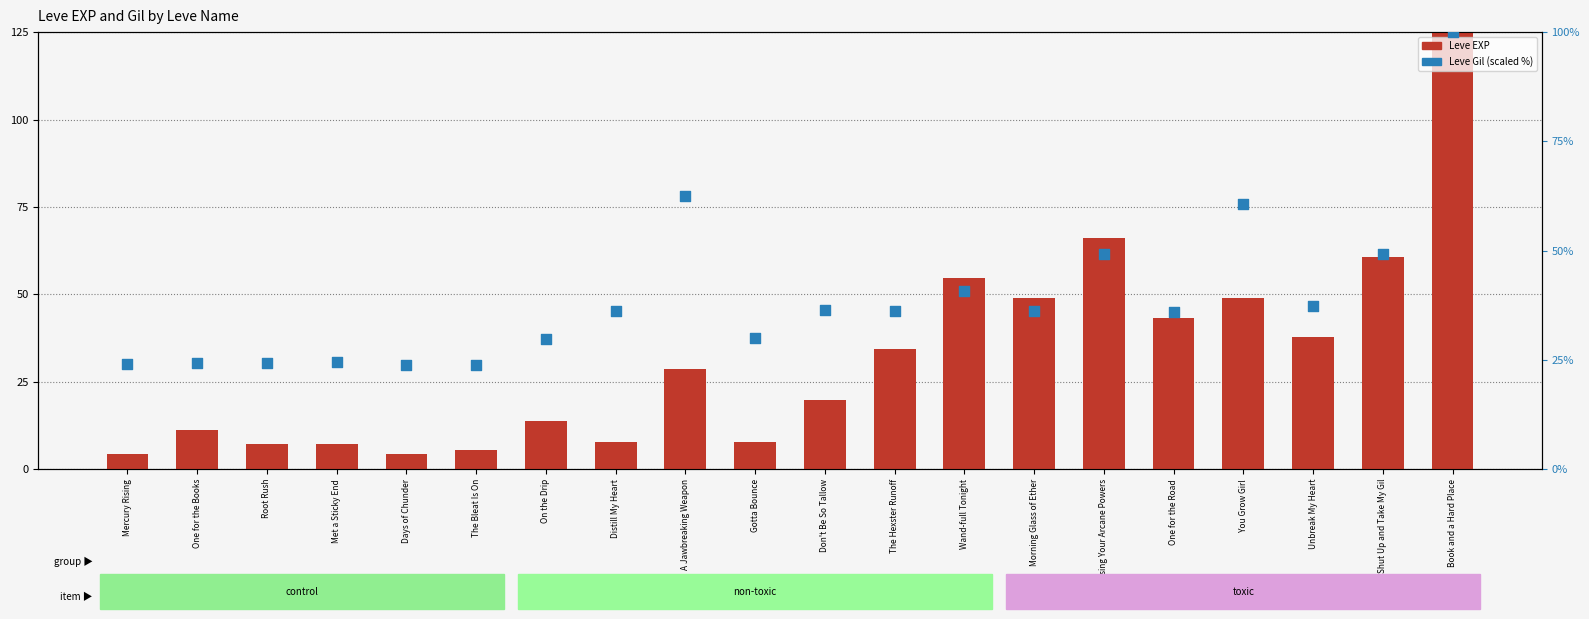

At which category is the sum across all series the highest?

Book and a Hard Place